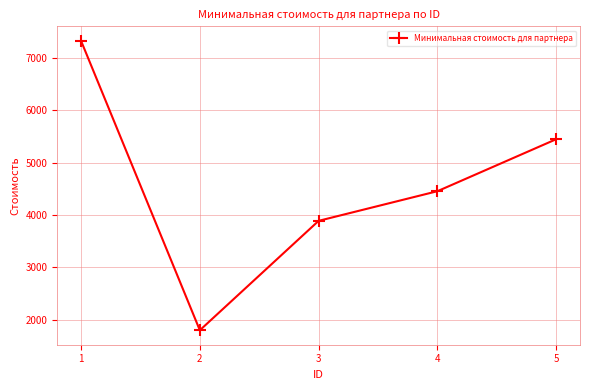

What is the value of the 1st point from the left?

7331.0